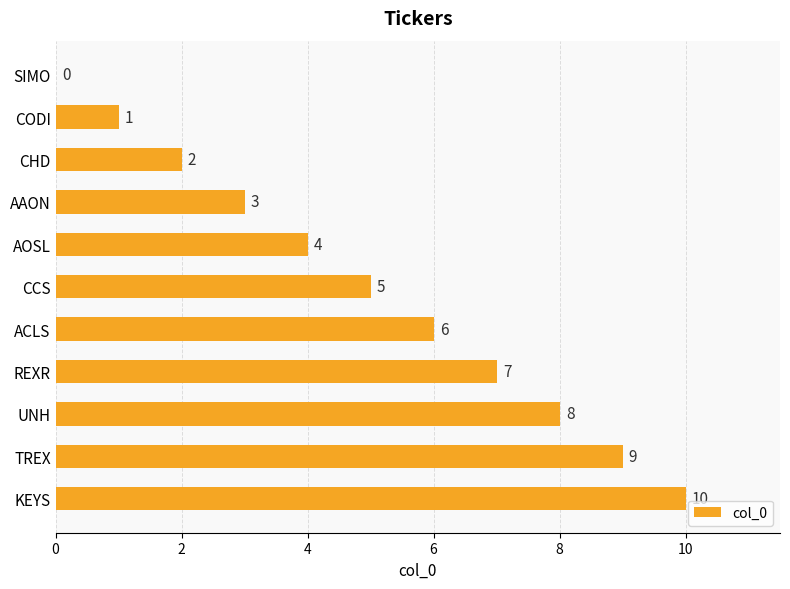

Are the bars horizontal?

Yes